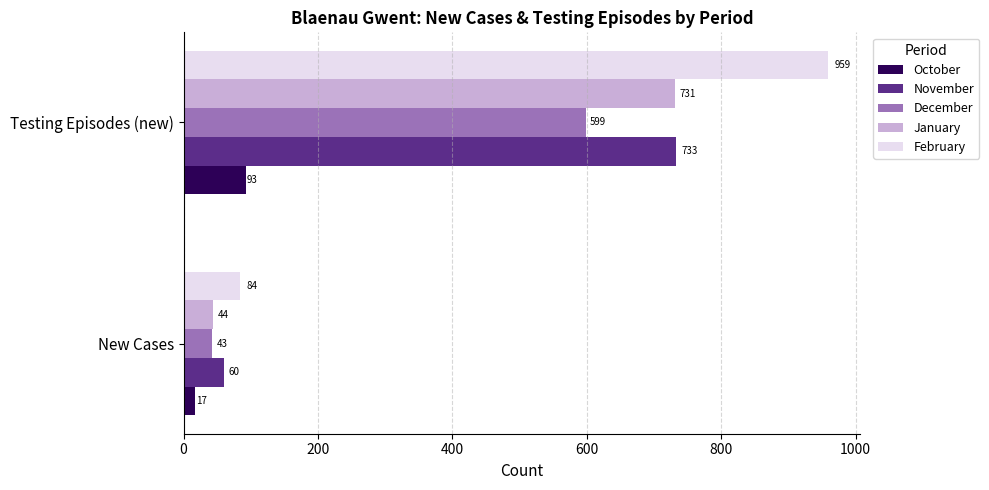

What is the minimum value shown in the chart?

17